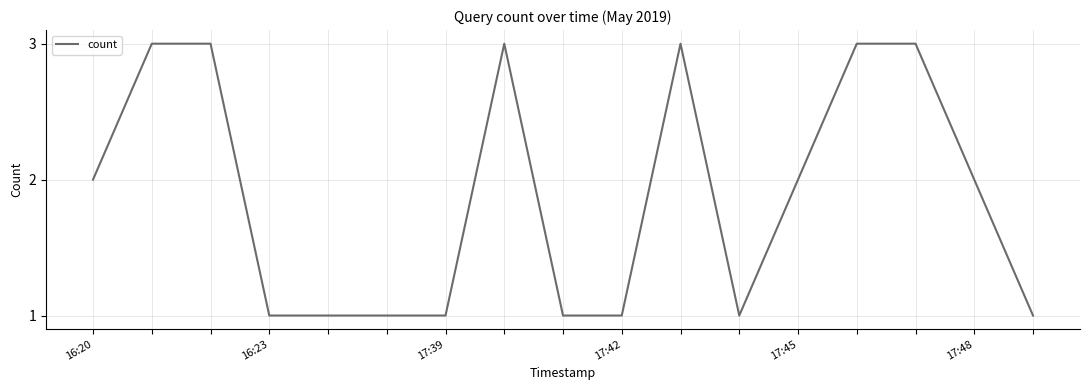

Does the chart have visible grid lines?

Yes